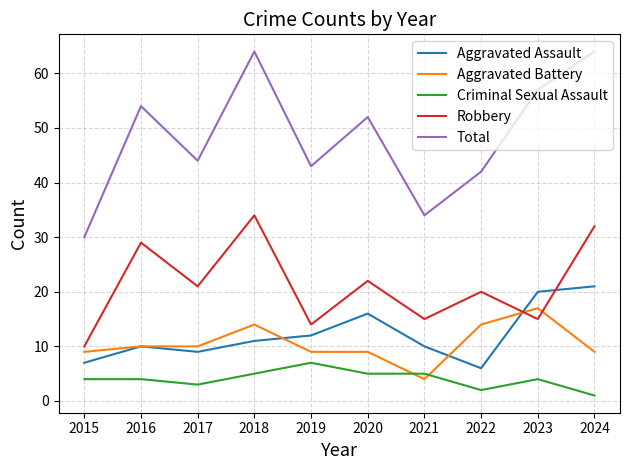

What is the sum of all Robbery values?

212